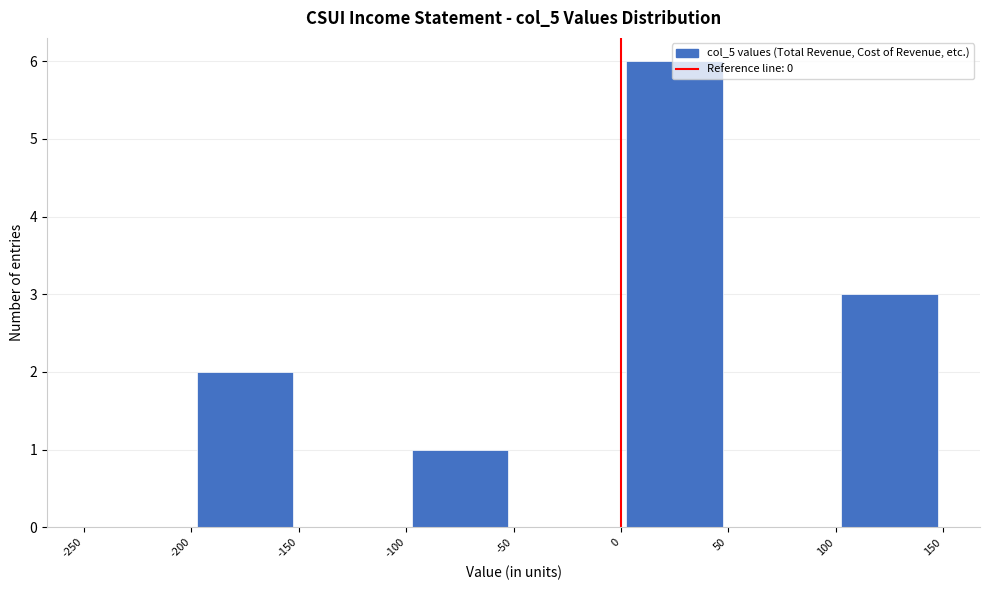

Reading left to right, list every bar in this chart as the range it spans on the x-axis followed by its height. The values are not printed on the chart, so give them approximately, as read against the axis.

-250 to -200: 0
-200 to -150: 2
-150 to -100: 0
-100 to -50: 1
-50 to 0: 0
0 to 50: 6
50 to 100: 0
100 to 150: 3